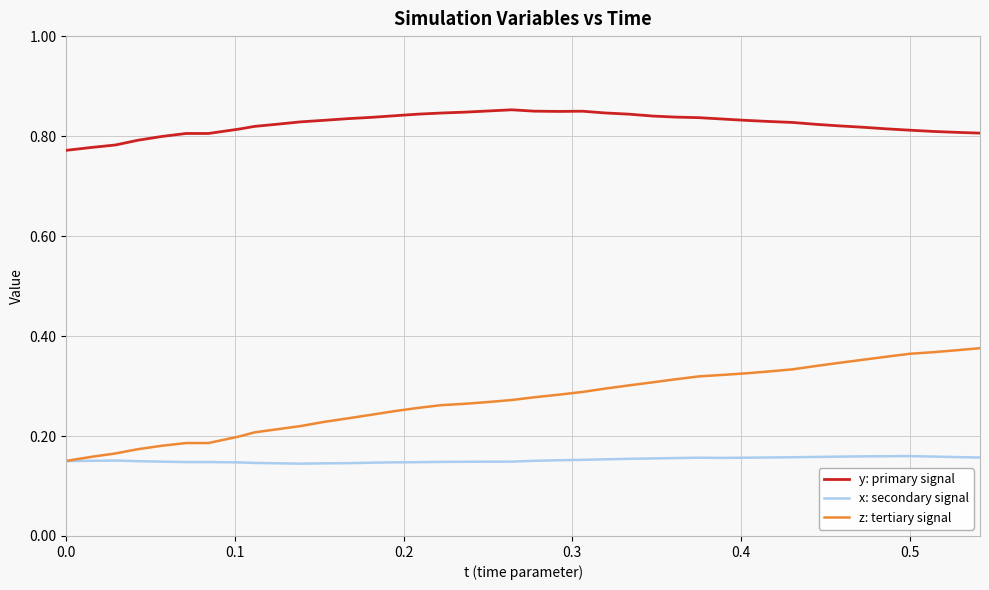

At how many categories does at least one series exceed 0?

40